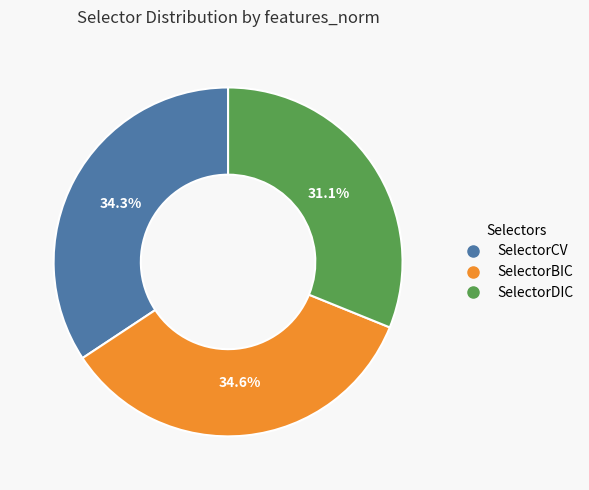

To the nearest percent, what is the average slice percentage?

33%